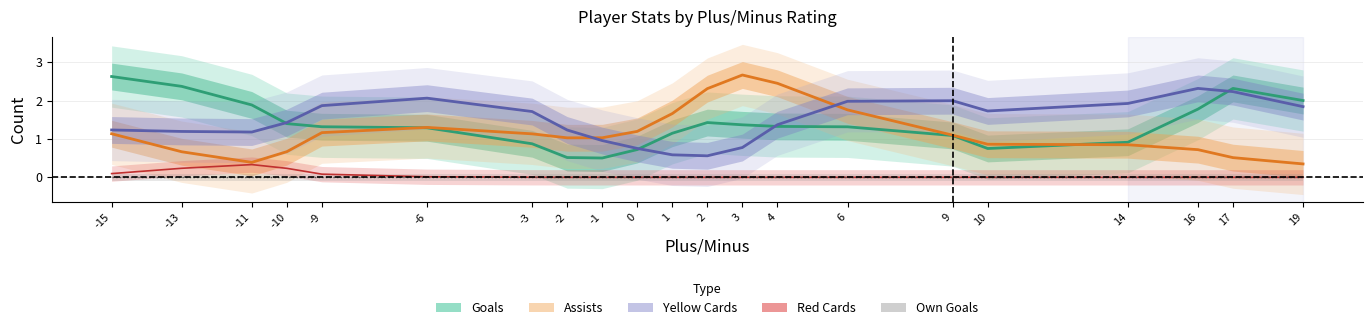

Which label corresponds to the largest value in the chart?

3